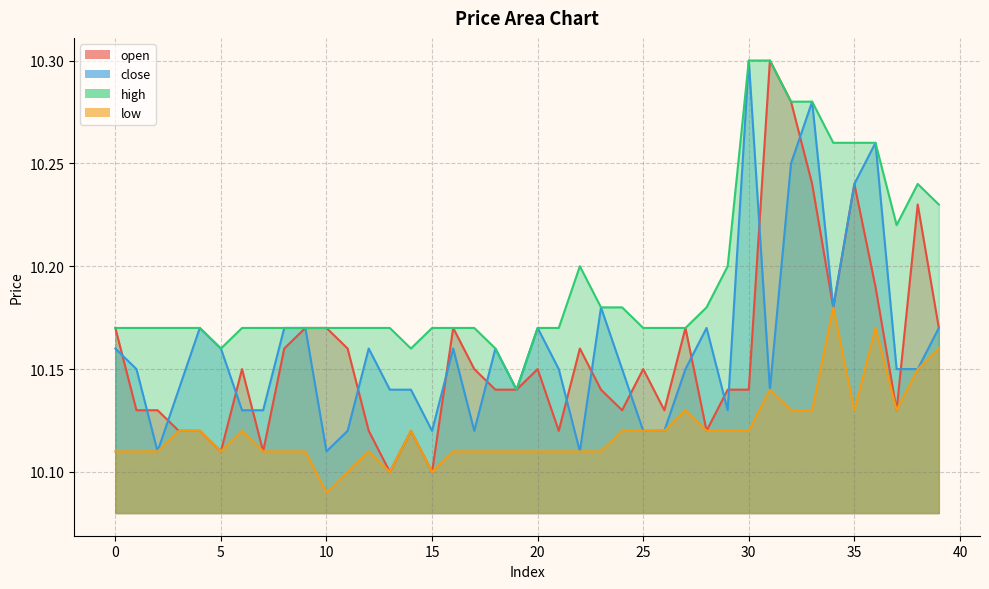

At which category does high reach its first local valley?

5